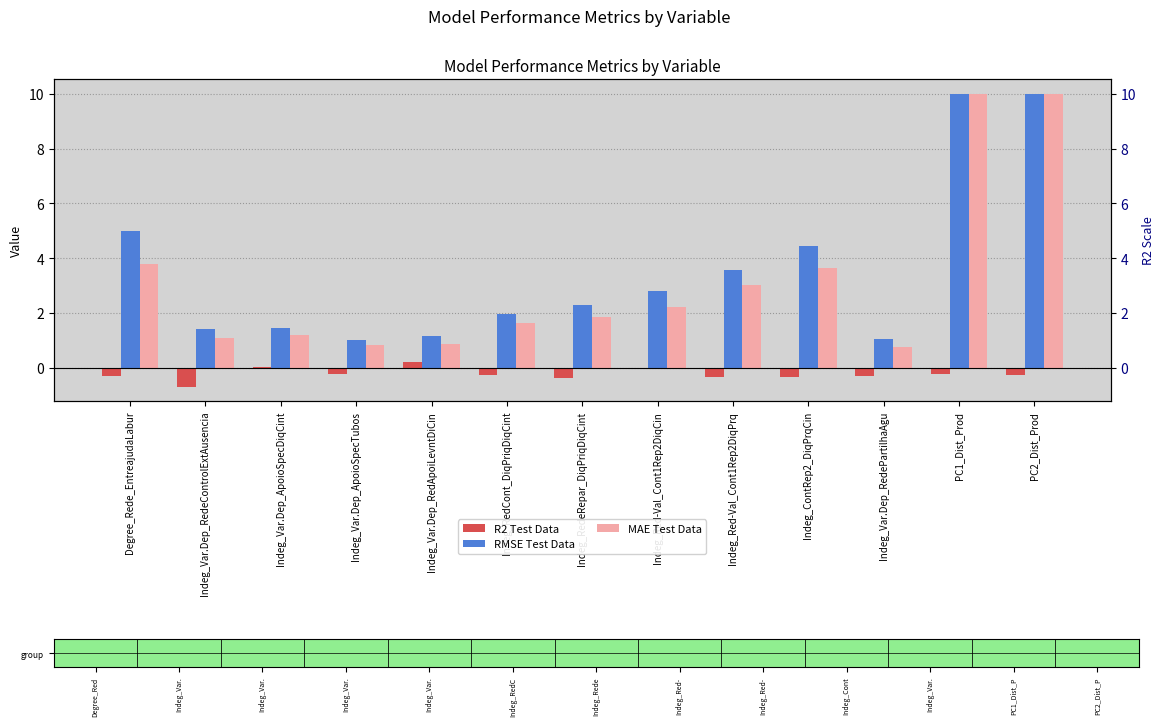

Reading left to right, what are all the values shown in this chart?

R2 Test Data: Degree_Rede_EntreajudaLabur=-0.3	Indeg_Var.Dep_RedeControlExtAusencia=-0.7	Indeg_Var.Dep_ApoioSpecDiqCint=0.0	Indeg_Var.Dep_ApoioSpecTubos=-0.2	Indeg_Var.Dep_RedApoiLevntDiCin=0.2	Indeg_RedCont_DiqPriqDiqCint=-0.3	Indeg_RedeRepar_DiqPriqDiqCint=-0.4	Indeg_Red-Val_Cont1Rep2DiqCin=-0.0	Indeg_Red-Val_Cont1Rep2DiqPrq=-0.3	Indeg_ContRep2_DiqPrqCin=-0.3	Indeg_Var.Dep_RedePartilhaAgu=-0.3	PC1_Dist_Prod=-0.2	PC2_Dist_Prod=-0.3
RMSE Test Data: Degree_Rede_EntreajudaLabur=5.0	Indeg_Var.Dep_RedeControlExtAusencia=1.4	Indeg_Var.Dep_ApoioSpecDiqCint=1.5	Indeg_Var.Dep_ApoioSpecTubos=1.0	Indeg_Var.Dep_RedApoiLevntDiCin=1.2	Indeg_RedCont_DiqPriqDiqCint=1.9	Indeg_RedeRepar_DiqPriqDiqCint=2.3	Indeg_Red-Val_Cont1Rep2DiqCin=2.8	Indeg_Red-Val_Cont1Rep2DiqPrq=3.6	Indeg_ContRep2_DiqPrqCin=4.5	Indeg_Var.Dep_RedePartilhaAgu=1.0	PC1_Dist_Prod=10.0	PC2_Dist_Prod=10.0
MAE Test Data: Degree_Rede_EntreajudaLabur=3.8	Indeg_Var.Dep_RedeControlExtAusencia=1.1	Indeg_Var.Dep_ApoioSpecDiqCint=1.2	Indeg_Var.Dep_ApoioSpecTubos=0.8	Indeg_Var.Dep_RedApoiLevntDiCin=0.9	Indeg_RedCont_DiqPriqDiqCint=1.6	Indeg_RedeRepar_DiqPriqDiqCint=1.8	Indeg_Red-Val_Cont1Rep2DiqCin=2.2	Indeg_Red-Val_Cont1Rep2DiqPrq=3.0	Indeg_ContRep2_DiqPrqCin=3.7	Indeg_Var.Dep_RedePartilhaAgu=0.8	PC1_Dist_Prod=10.0	PC2_Dist_Prod=10.0